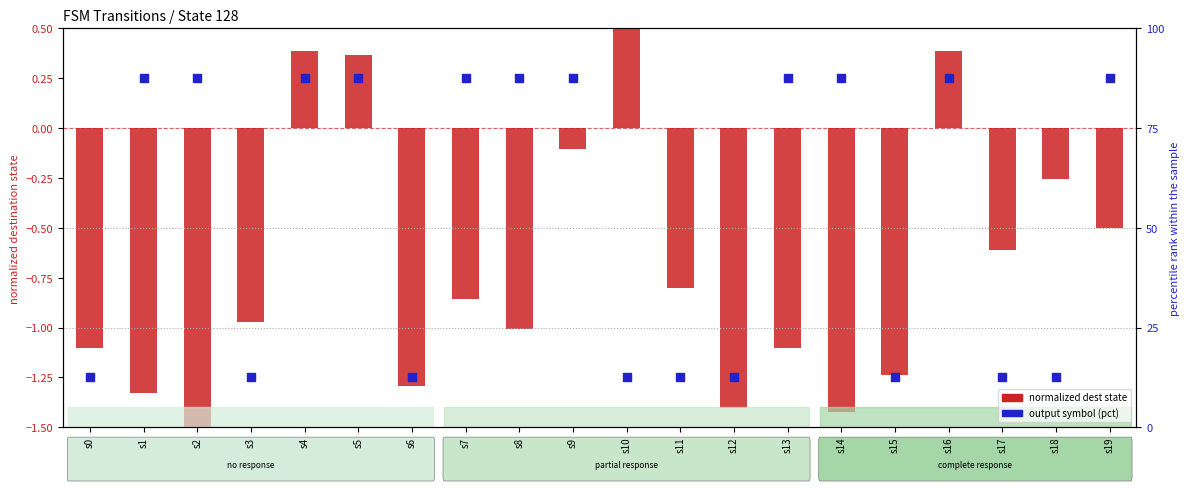

Which series has the widest spread of Y values?

output symbol (pct)